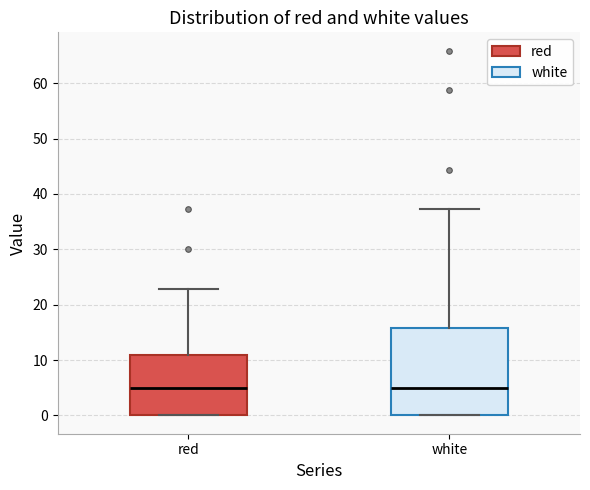

Where is the lower edge of the box for white on the y-axis? The values are not printed on the chart, so give them approximately, as read against the axis.

0